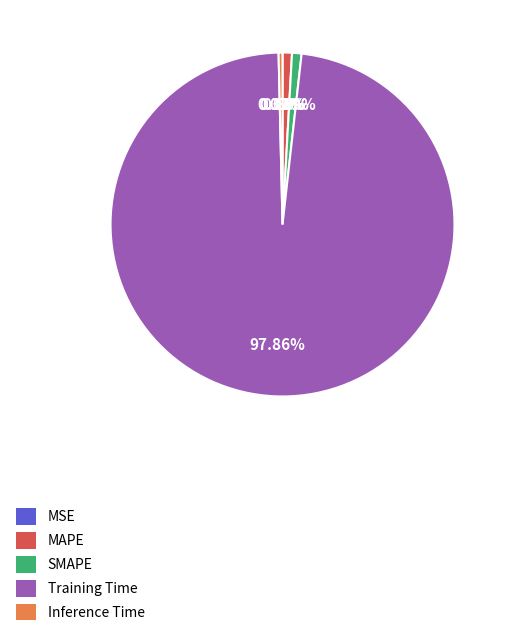

Between Inference Time and SMAPE, which is larger?

SMAPE